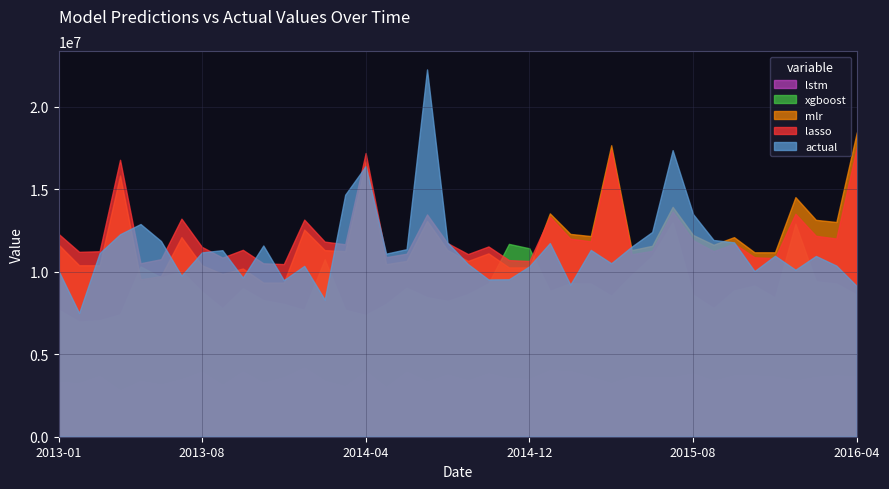

Rank the series at 2014-01 from highest to lowest value.

lasso, mlr, actual, xgboost, lstm